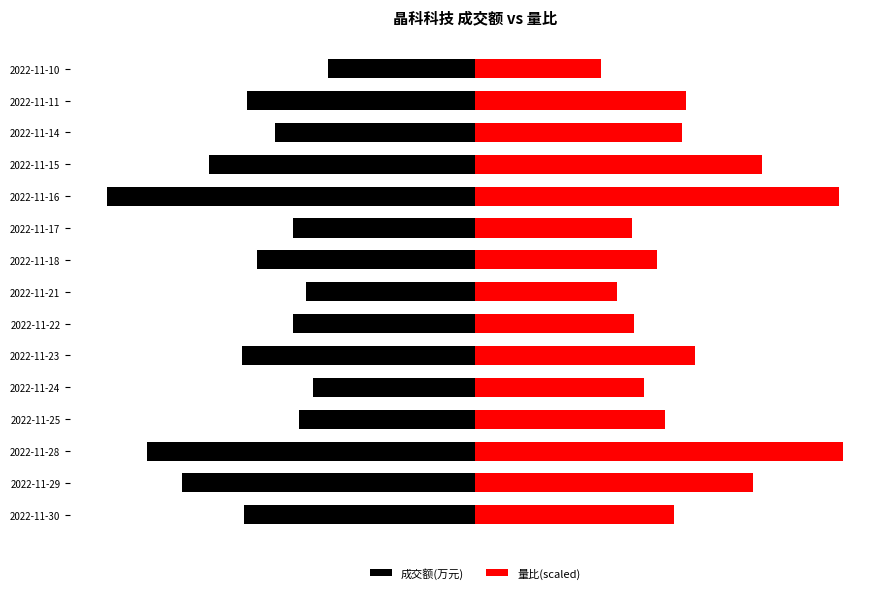

How many categories are shown in the chart?

15